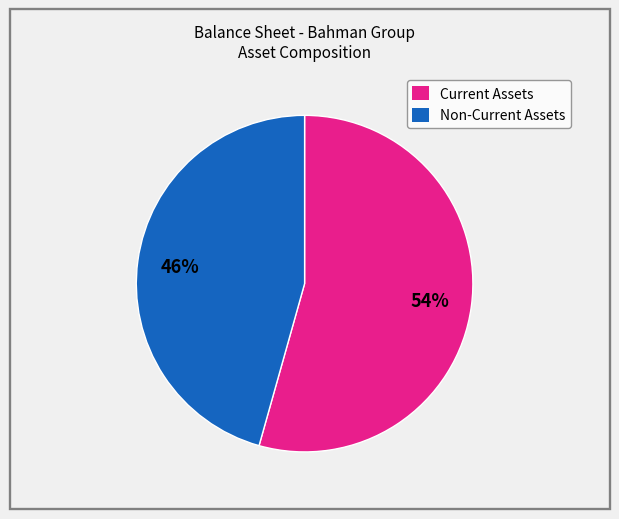

What is the largest slice in the pie chart?

Current Assets